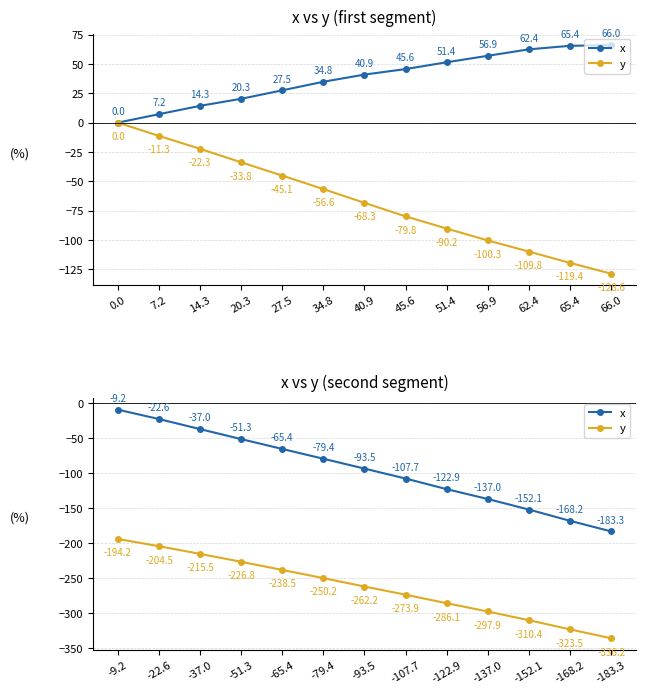

What is the label of the 9th point from the right?

-65.4